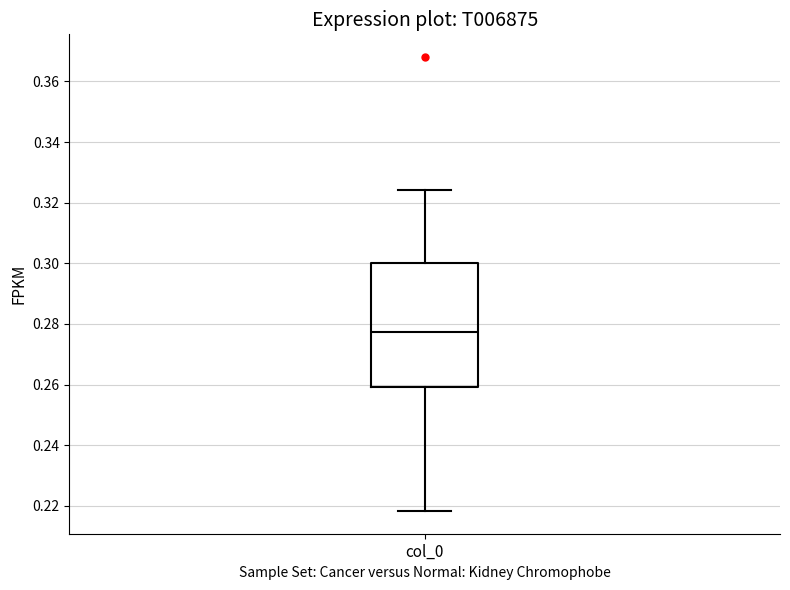

Read this box plot against the y-axis: the position of the median line, the range covered by the box, and the ends of both whiskers. The values are not printed on the chart, so give them approximately, as read against the axis.

median 0.278, box 0.260 to 0.300, whiskers 0.218 to 0.324